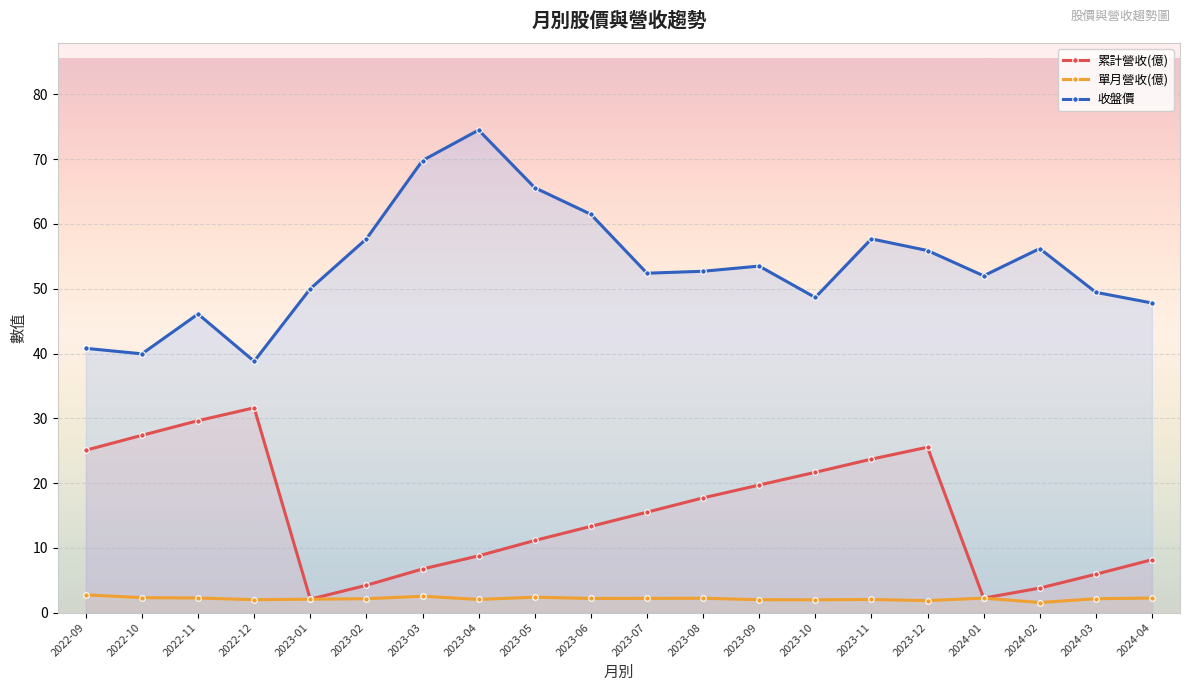

Reading left to right, list all the values displayed in this chart.

累計營收(億): 2022-09=25.1	2022-10=27.4	2022-11=29.6	2022-12=31.6	2023-01=2.1	2023-02=4.2	2023-03=6.7	2023-04=8.8	2023-05=11.1	2023-06=13.3	2023-07=15.5	2023-08=17.7	2023-09=19.7	2023-10=21.7	2023-11=23.7	2023-12=25.5	2024-01=2.2	2024-02=3.8	2024-03=5.9	2024-04=8.2
單月營收(億): 2022-09=2.7	2022-10=2.3	2022-11=2.2	2022-12=2.0	2023-01=2.1	2023-02=2.1	2023-03=2.5	2023-04=2.0	2023-05=2.4	2023-06=2.2	2023-07=2.2	2023-08=2.2	2023-09=2.0	2023-10=2.0	2023-11=2.0	2023-12=1.9	2024-01=2.2	2024-02=1.6	2024-03=2.1	2024-04=2.2
收盤價: 2022-09=40.8	2022-10=40.0	2022-11=46.1	2022-12=38.8	2023-01=50.0	2023-02=57.7	2023-03=69.8	2023-04=74.5	2023-05=65.6	2023-06=61.5	2023-07=52.4	2023-08=52.7	2023-09=53.5	2023-10=48.6	2023-11=57.7	2023-12=55.9	2024-01=52.0	2024-02=56.2	2024-03=49.5	2024-04=47.8